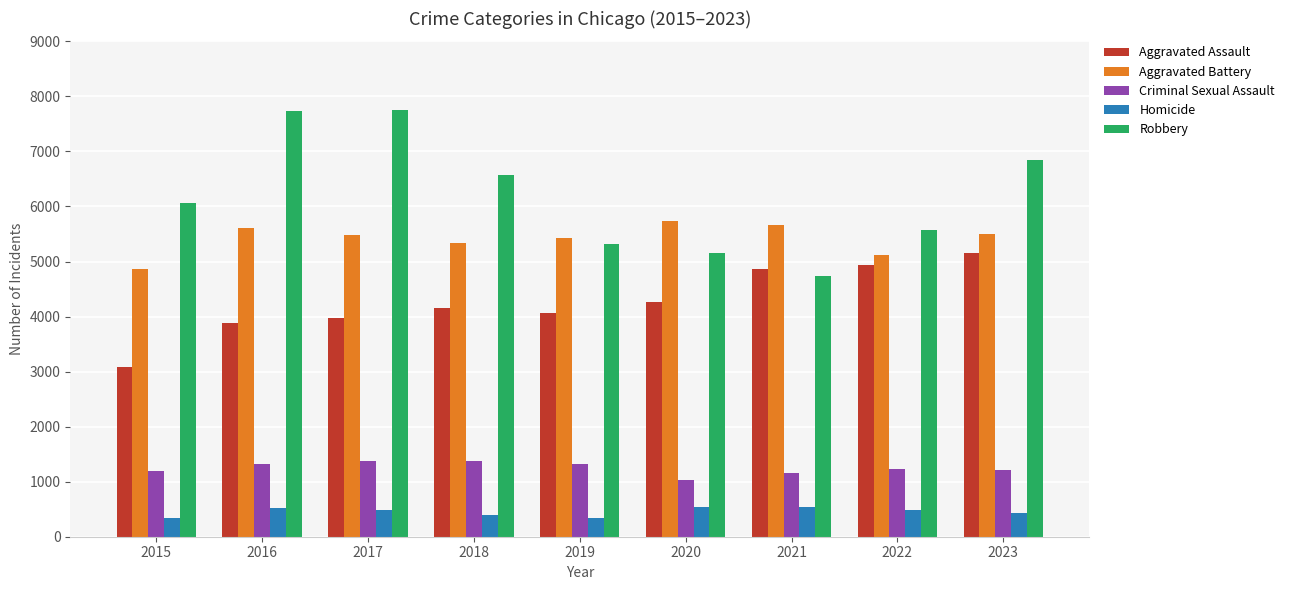

Rank the series by their maximum value, from lowest to highest.

Homicide, Criminal Sexual Assault, Aggravated Assault, Aggravated Battery, Robbery